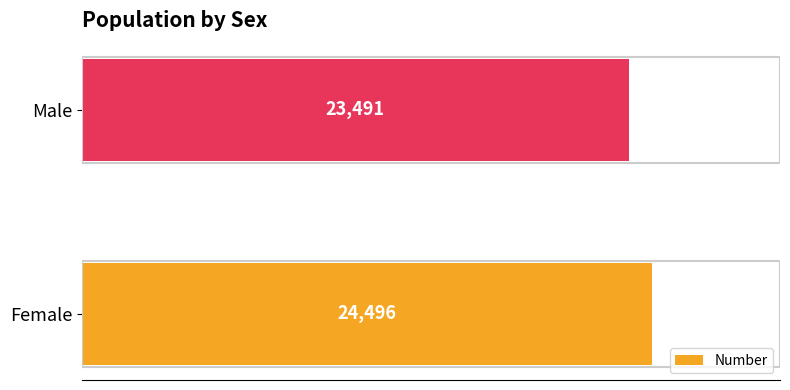

What is the sum of all values?

47987